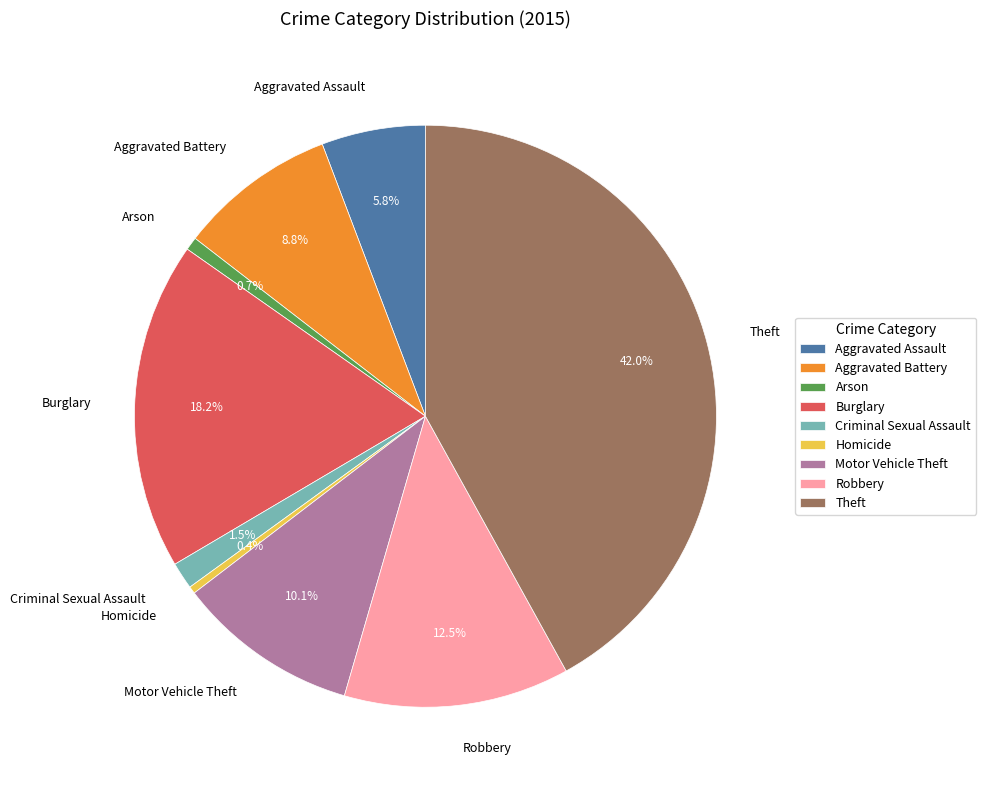

Which slice is the largest?

Theft